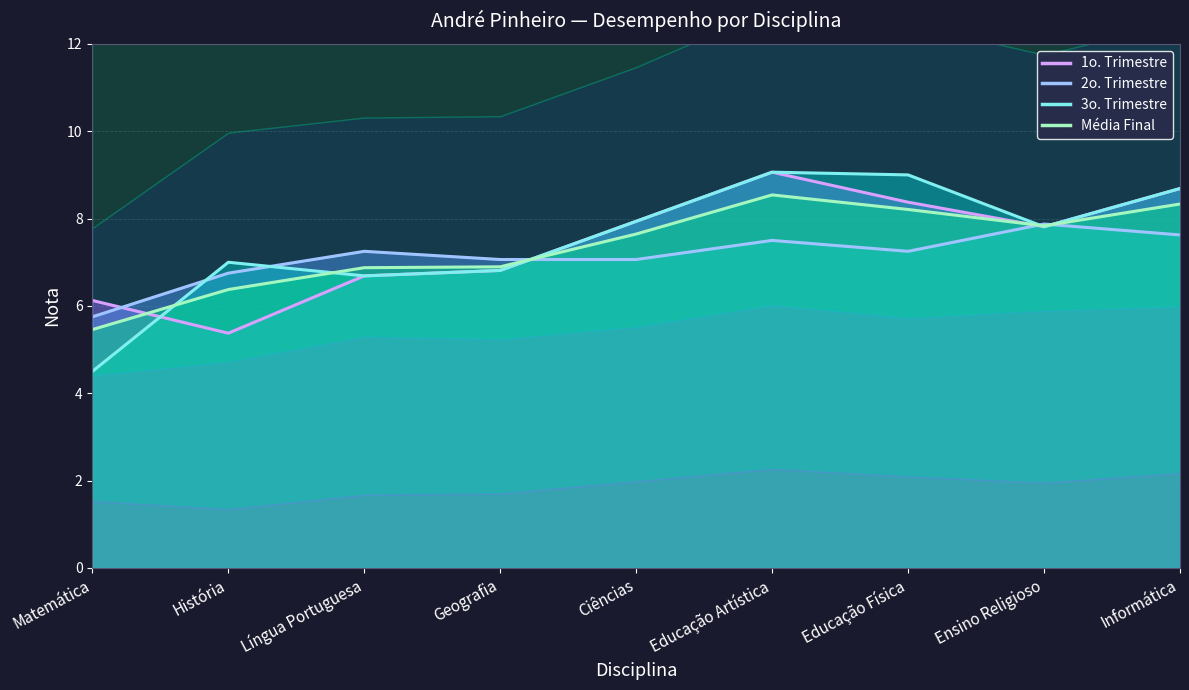

True or false: 3o. Trimestre has more than 2 points higher than both neighbors.

False